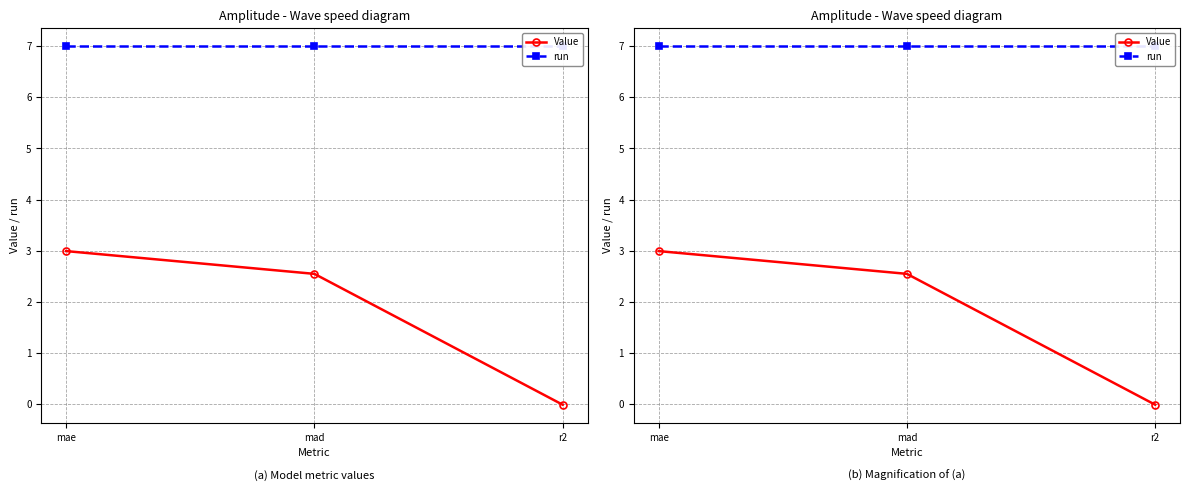

Is it true that Value equals 2.5 at mad?

True